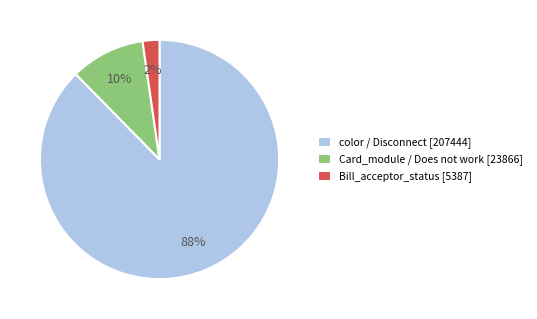

What is the majority slice?

color / Disconnect [207444]